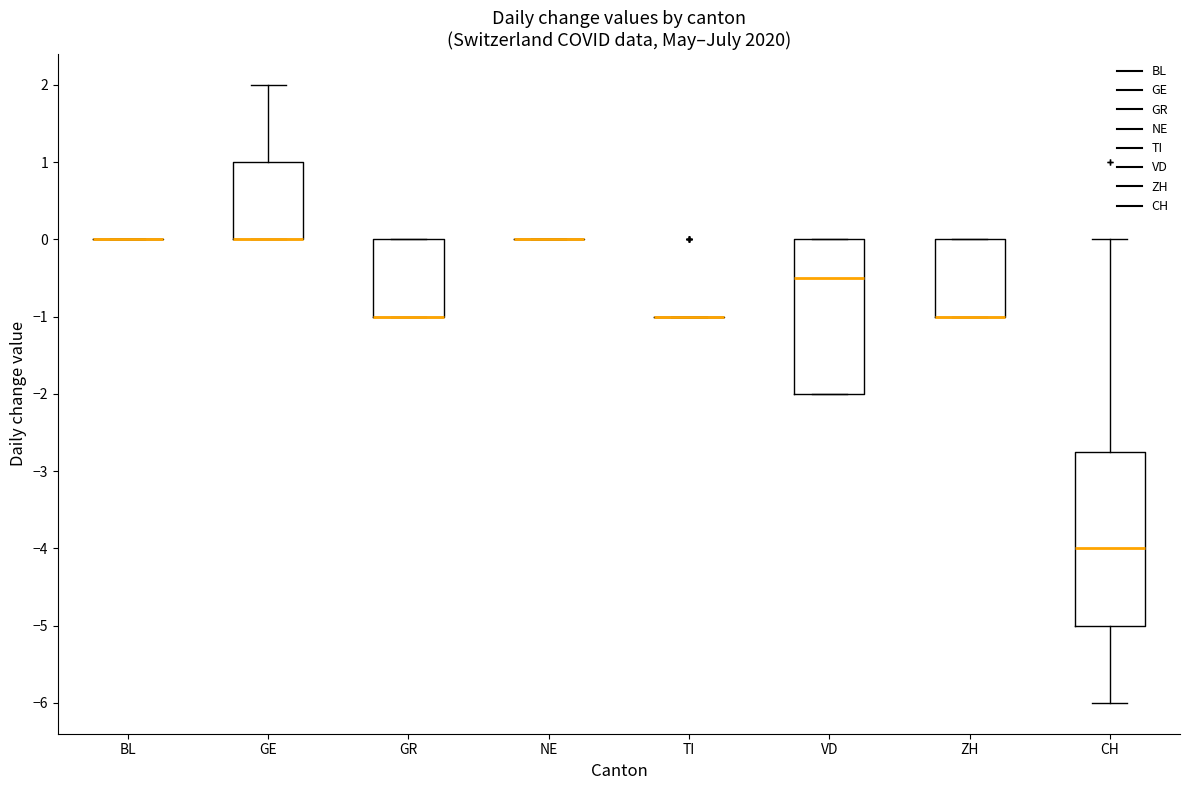

Where is the upper edge of the box for CH on the y-axis? The values are not printed on the chart, so give them approximately, as read against the axis.

-2.7